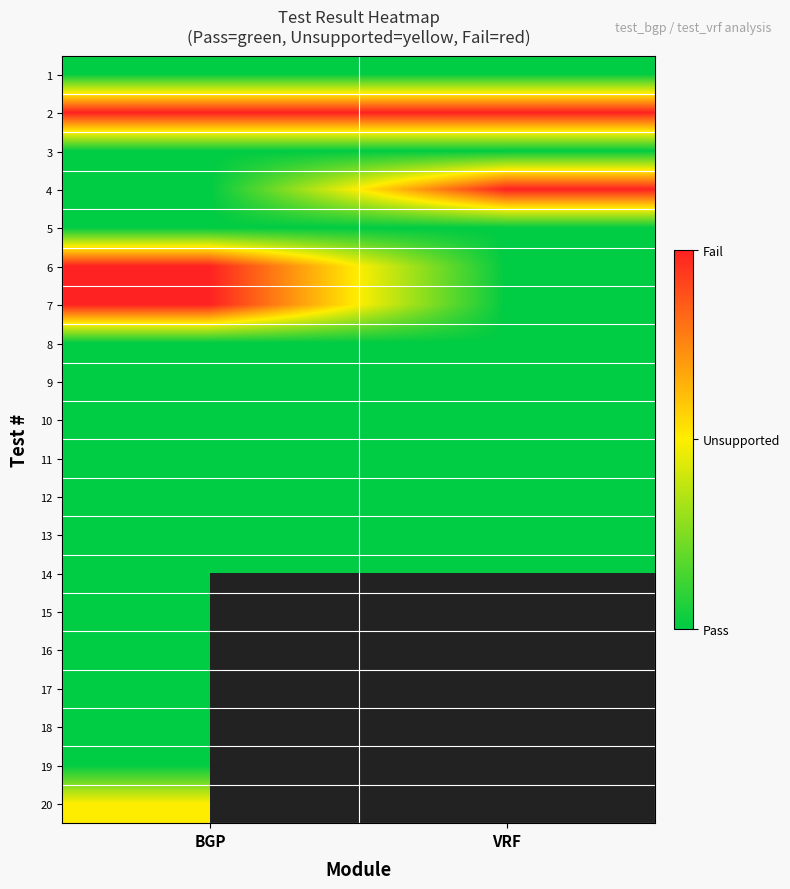

Rank the categories by 16 value from lowest to highest.

BGP, VRF